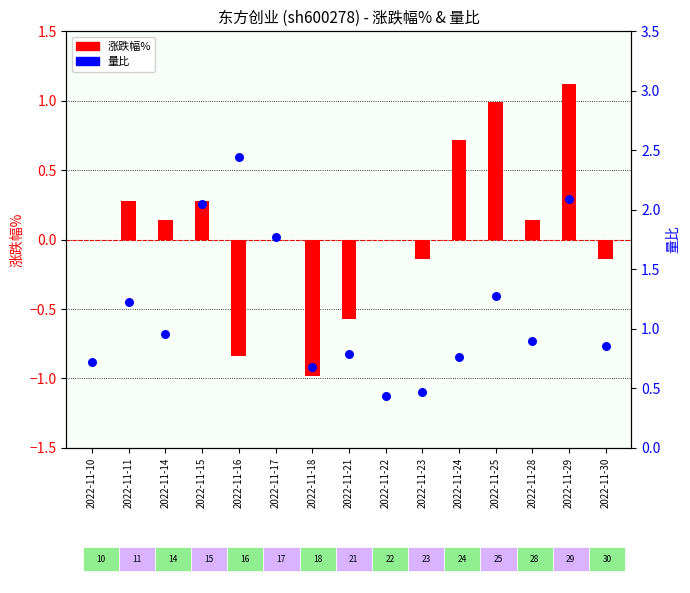

Which series reaches the minimum Y coordinate?

涨跌幅%